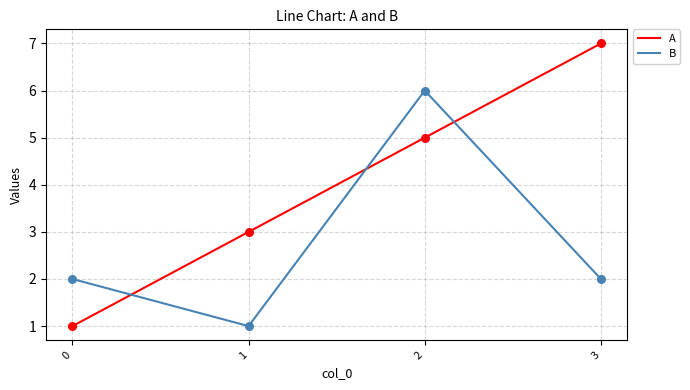

At which category is the sum across all series the highest?

2